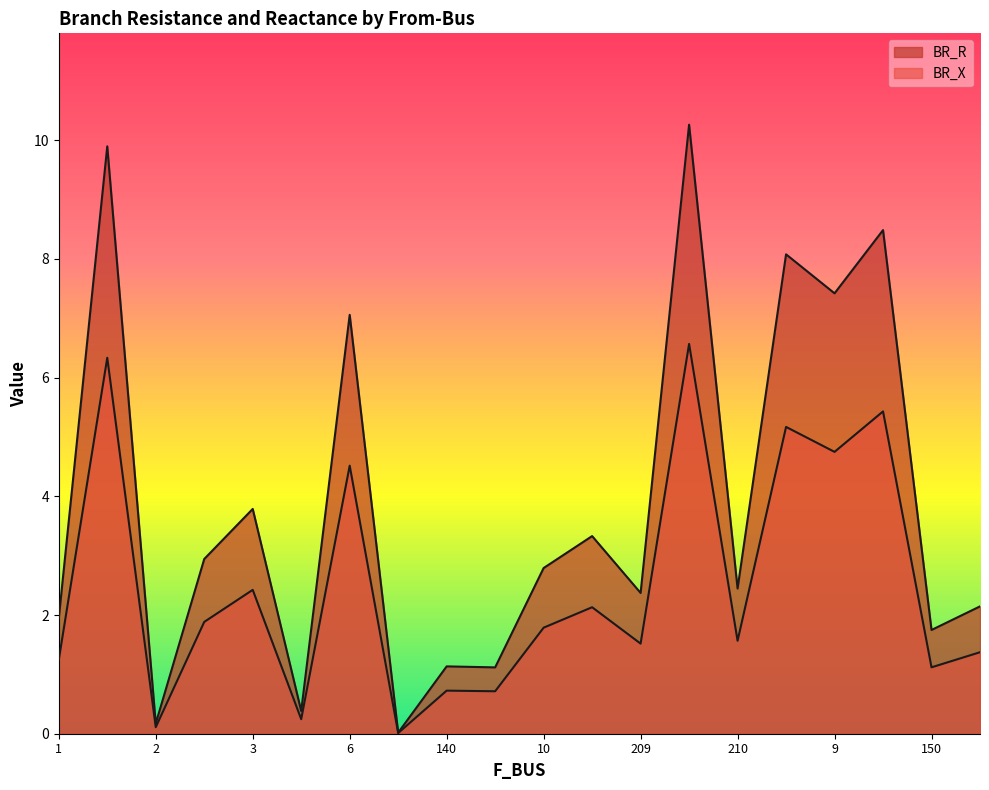

What is the difference between the BR_R values at 209 and 1?

0.3